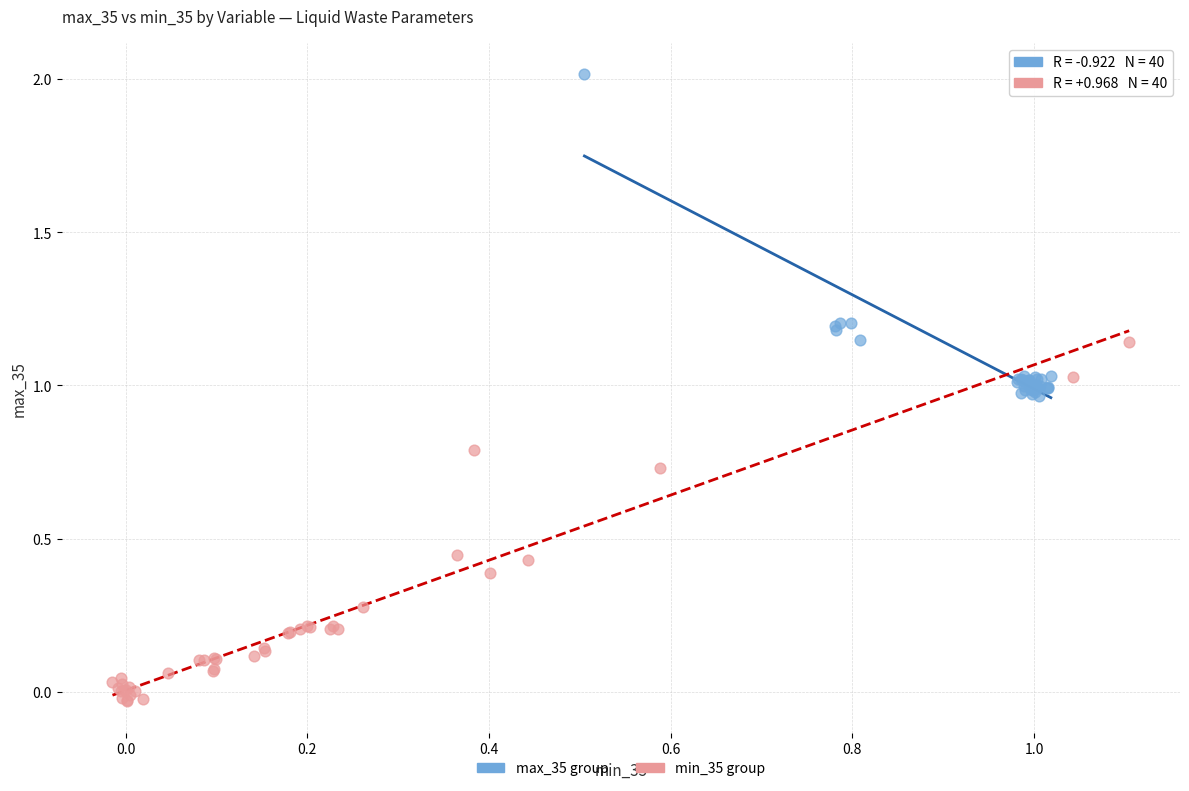

Which series contains the highest Y value?

max_35 group